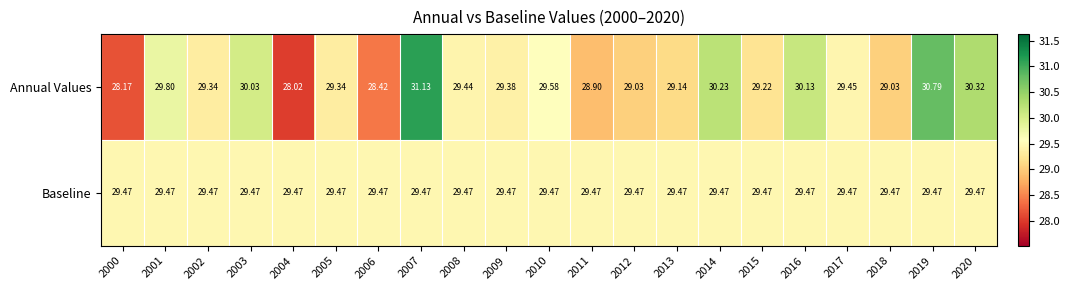

At which category does the chart reach its minimum across all series?

2004